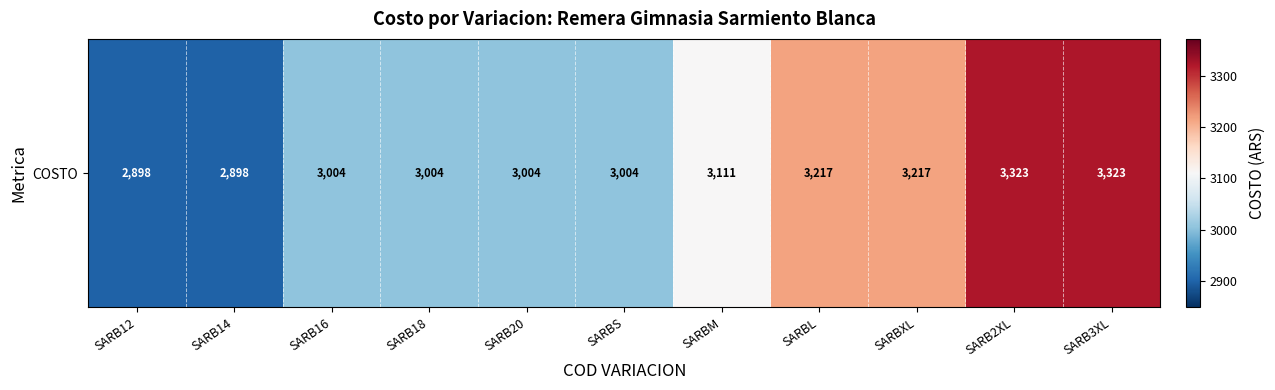

Reading left to right, what are all the values shown in this chart?

SARB12=2898.0	SARB14=2898.0	SARB16=3004.3	SARB18=3004.3	SARB20=3004.3	SARBS=3004.3	SARBM=3110.5	SARBL=3216.8	SARBXL=3216.8	SARB2XL=3323.0	SARB3XL=3323.0